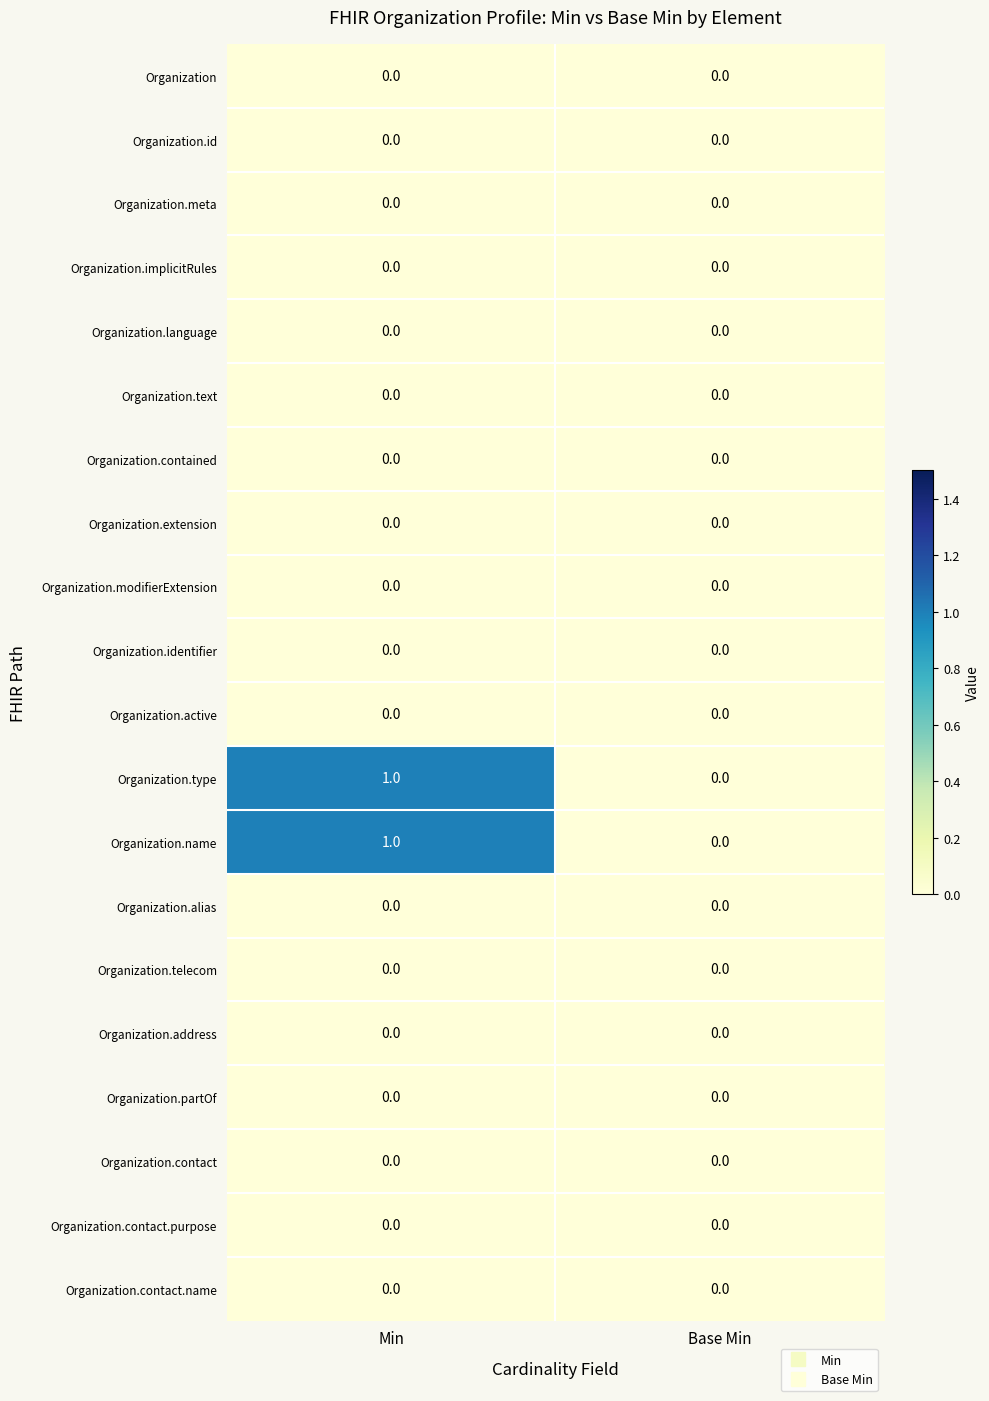

What is the difference between the highest and lowest values at Min?

1